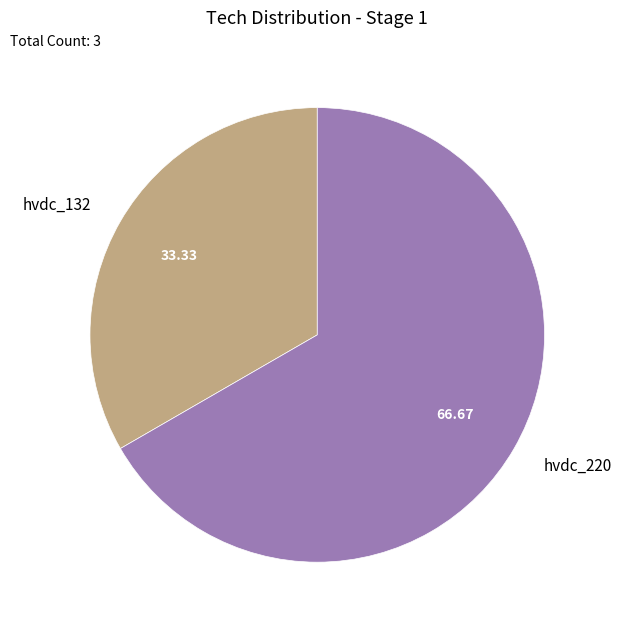

Does hvdc_220 represent more than half of the total?

Yes